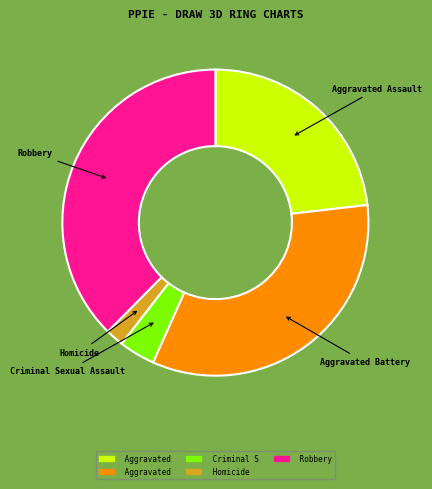

Which has a higher value, Aggravated Battery or Homicide?

Aggravated Battery